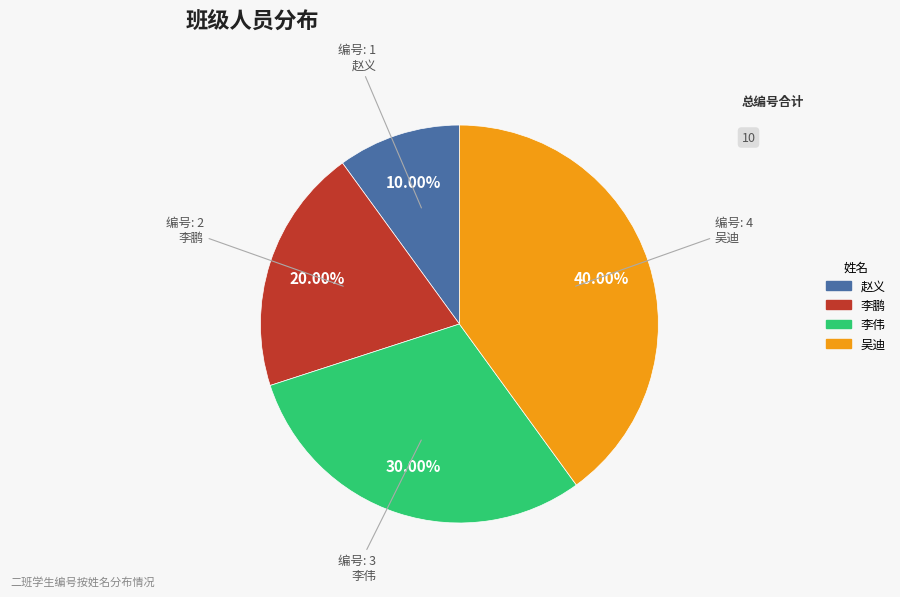

Is there any slice that represents more than half of the pie?

No